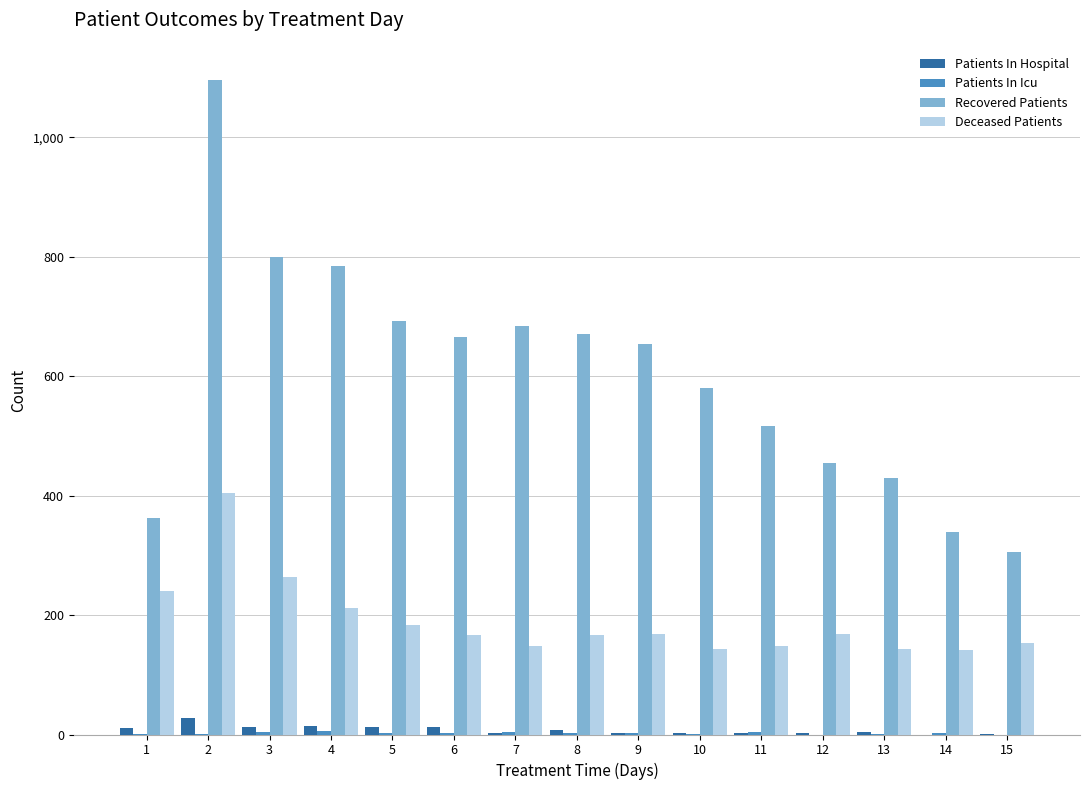

Which series has the largest total across all categories?

Recovered Patients